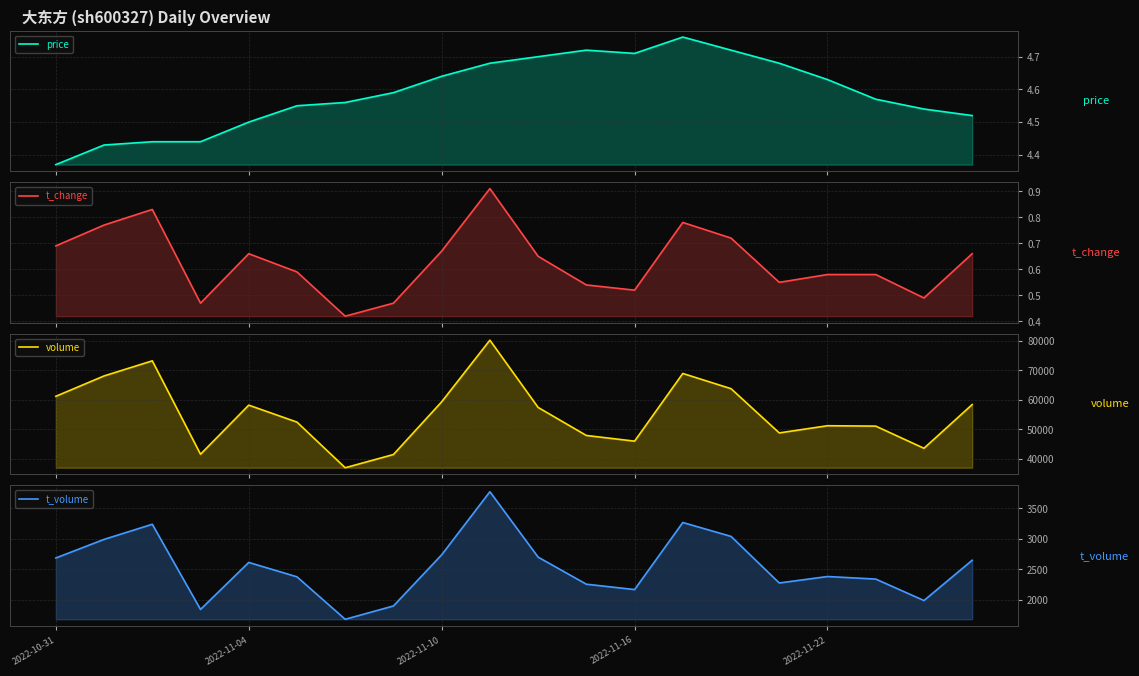

Count the number of data series in this chart.

4